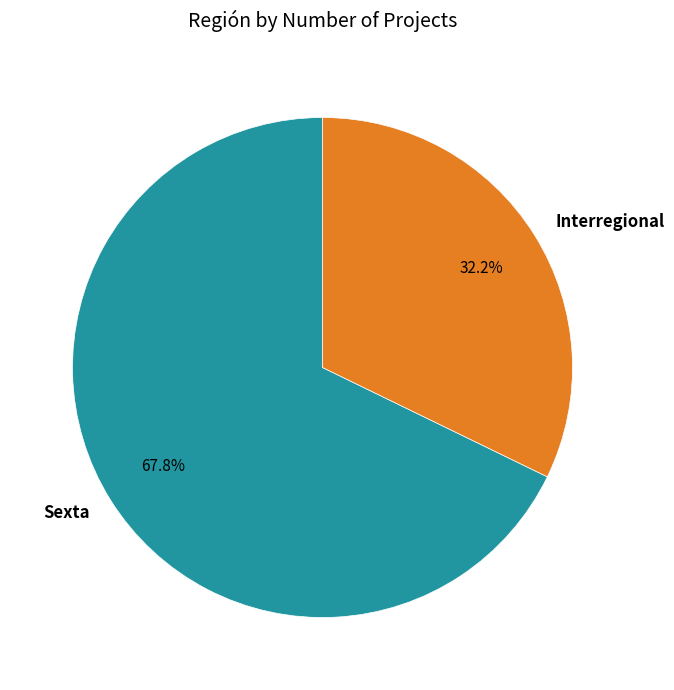

To the nearest percent, what is the difference between the largest and smallest slice percentages?

36%